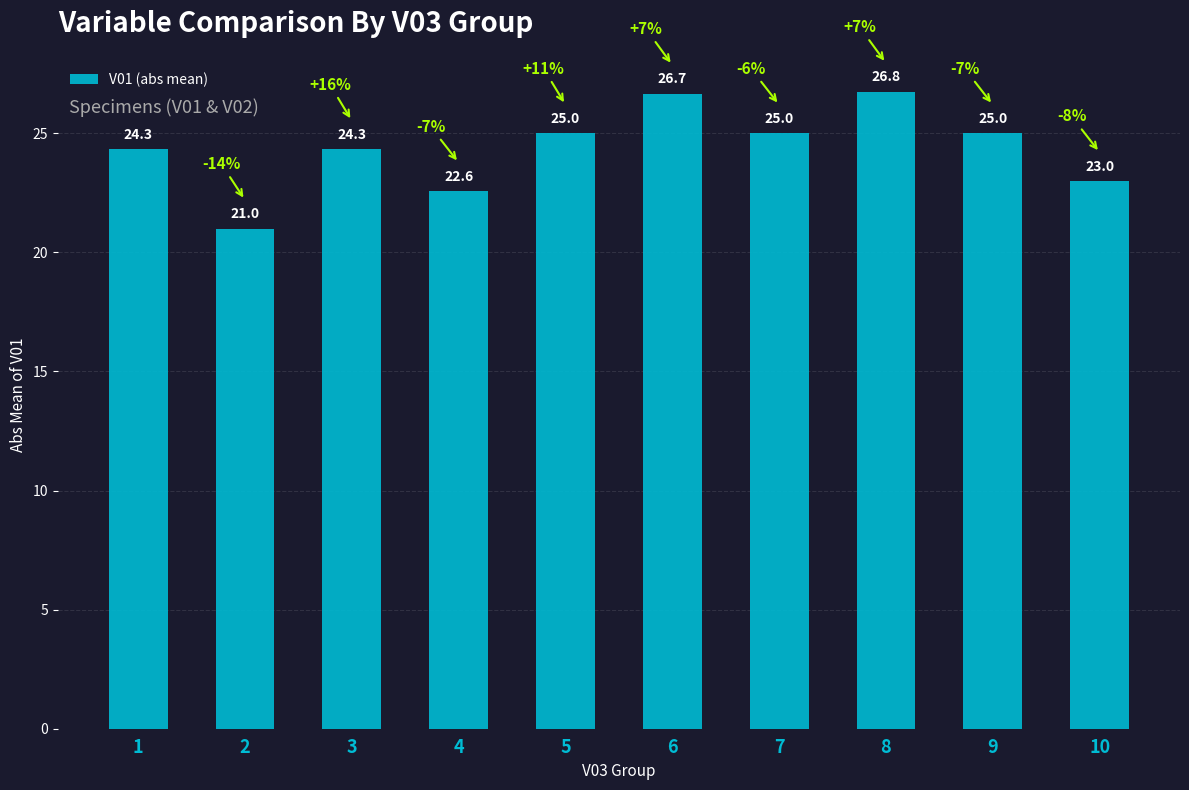

What is the greatest value displayed?

26.8